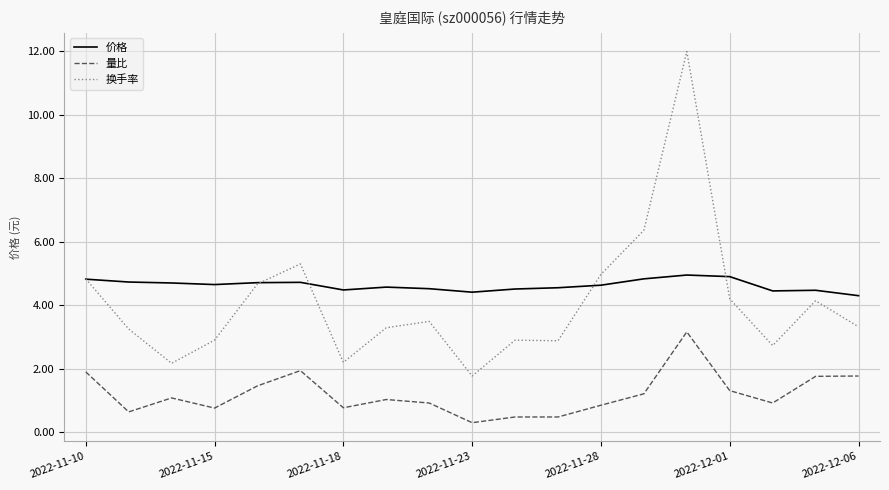

What is the greatest value displayed?

12.0